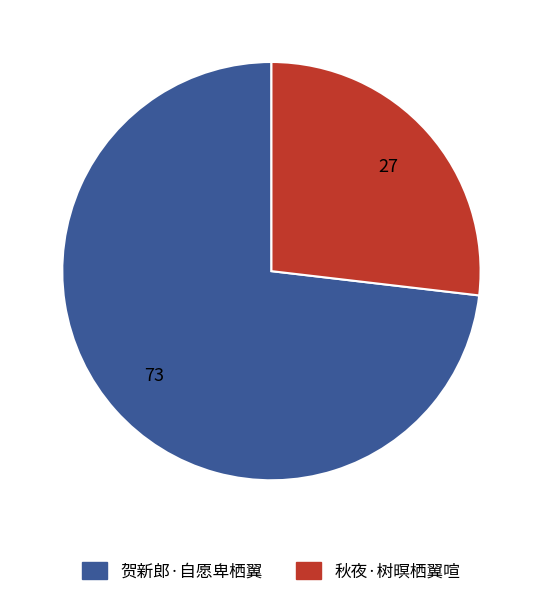

Which has a higher value, 贺新郎·自愿卑栖翼 or 秋夜·树暝栖翼喧?

贺新郎·自愿卑栖翼